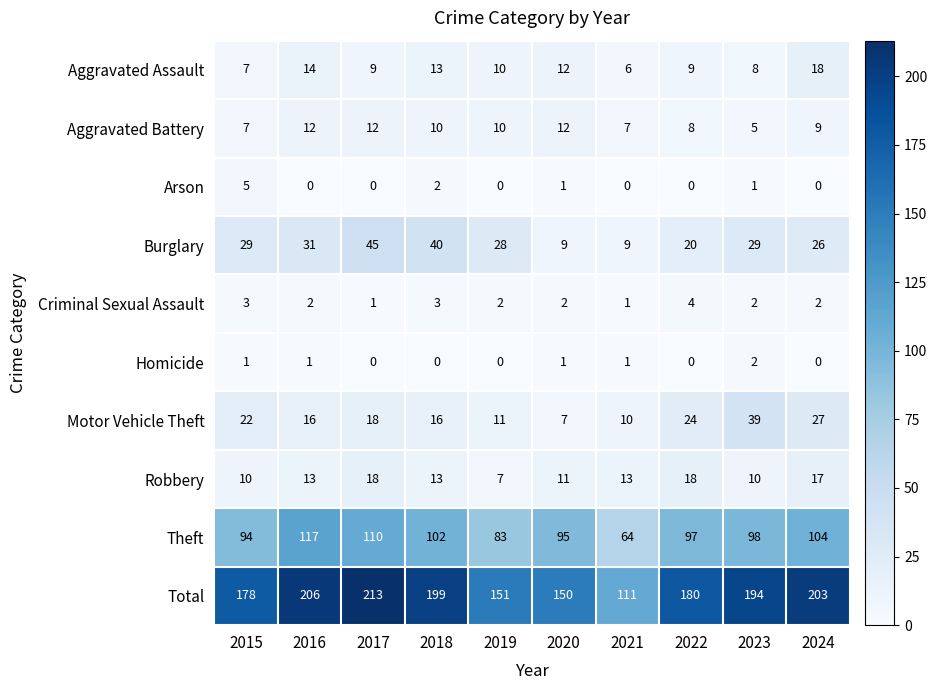

Where does the Criminal Sexual Assault series first go above 2?

2015